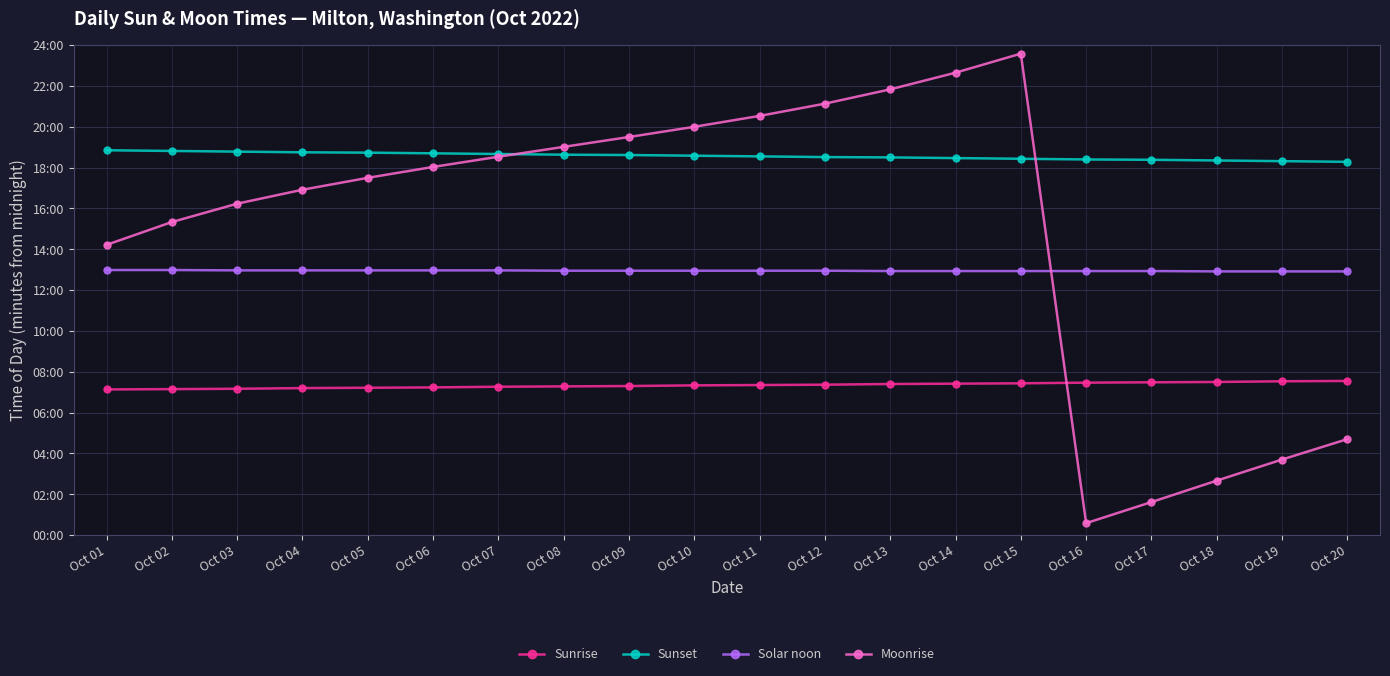

True or false: Moonrise and Solar noon cross at least once.

True